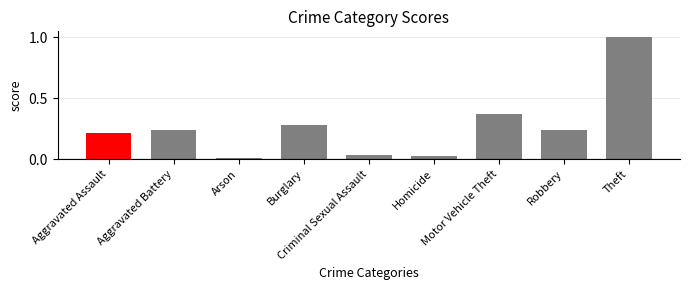

What is the difference between the values at Motor Vehicle Theft and Aggravated Battery?

0.1